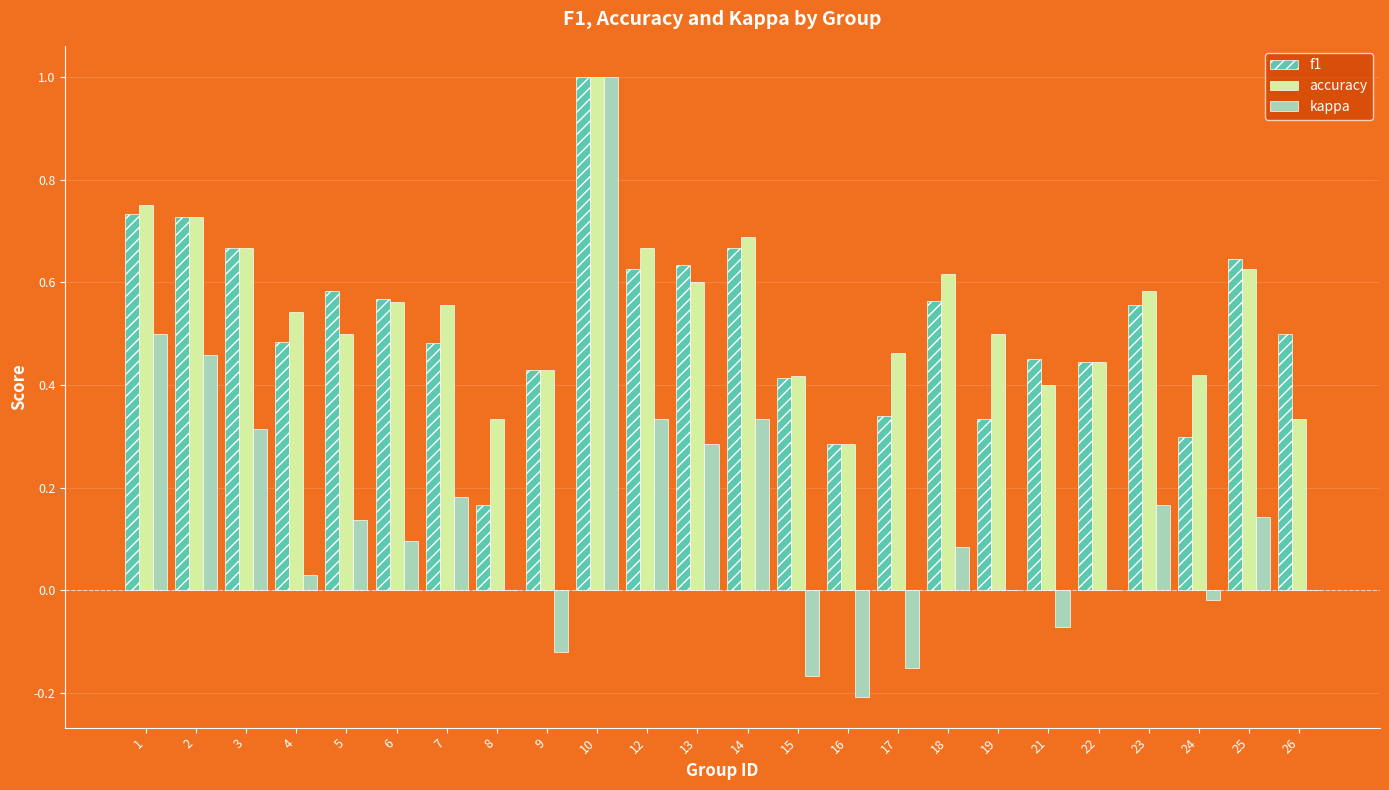

The value of kappa at 9 is -0.2. True or false?

False